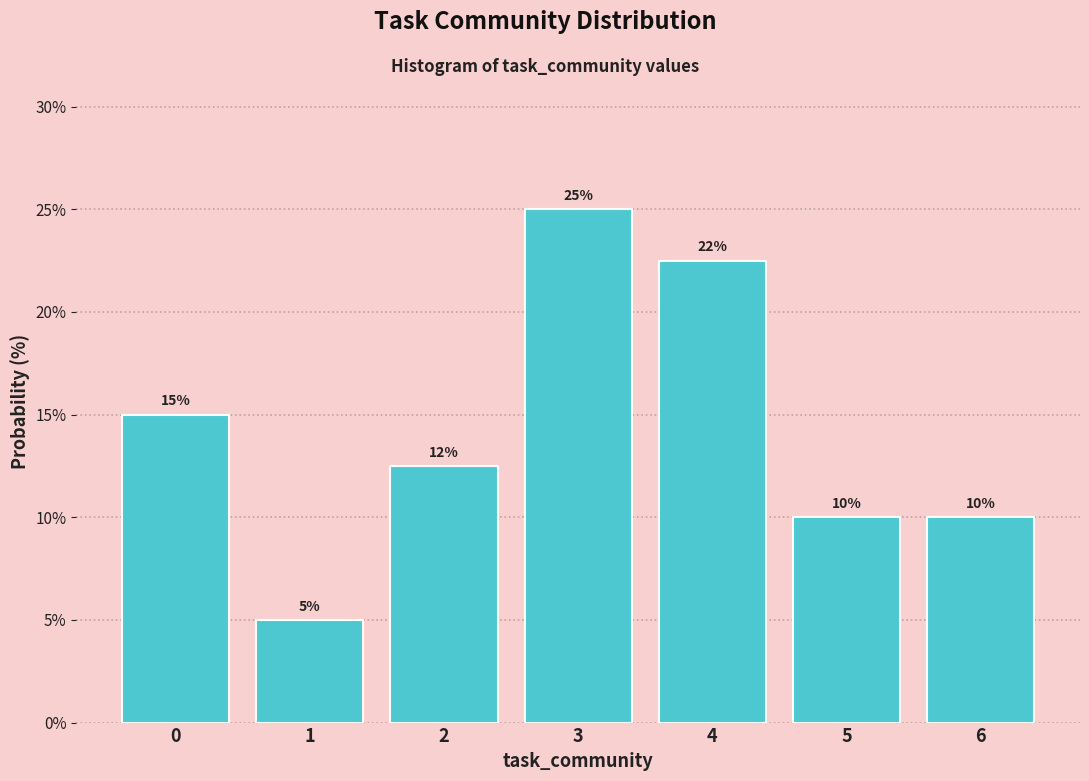

What is the difference between the maximum and minimum values?

20.0